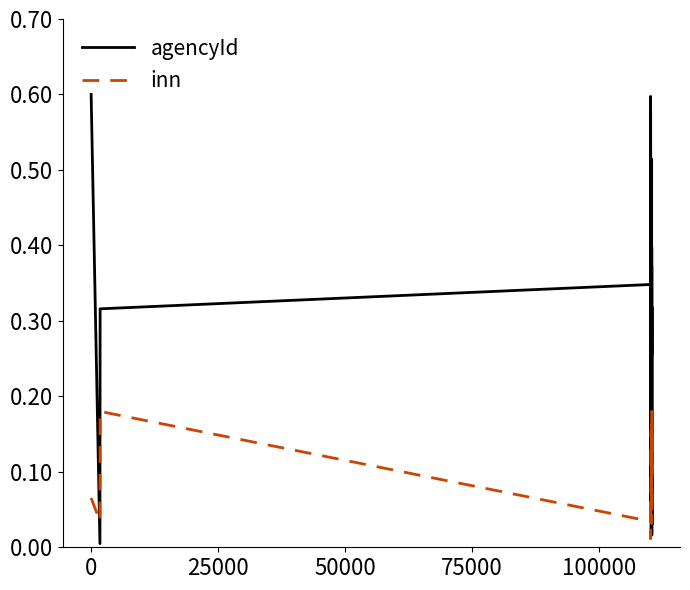

How many distinct data groups are displayed?

2